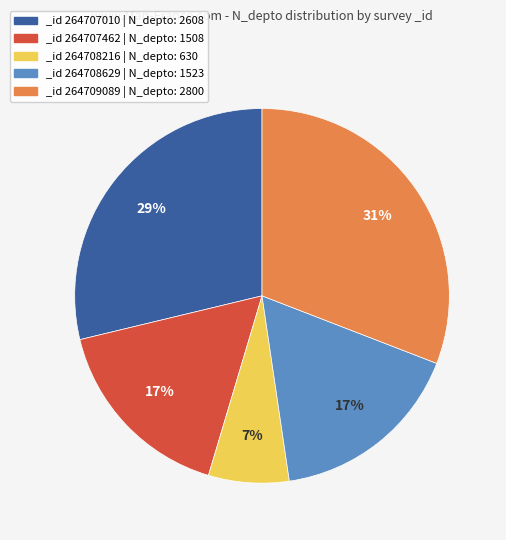

Count the number of slices in the pie.

5